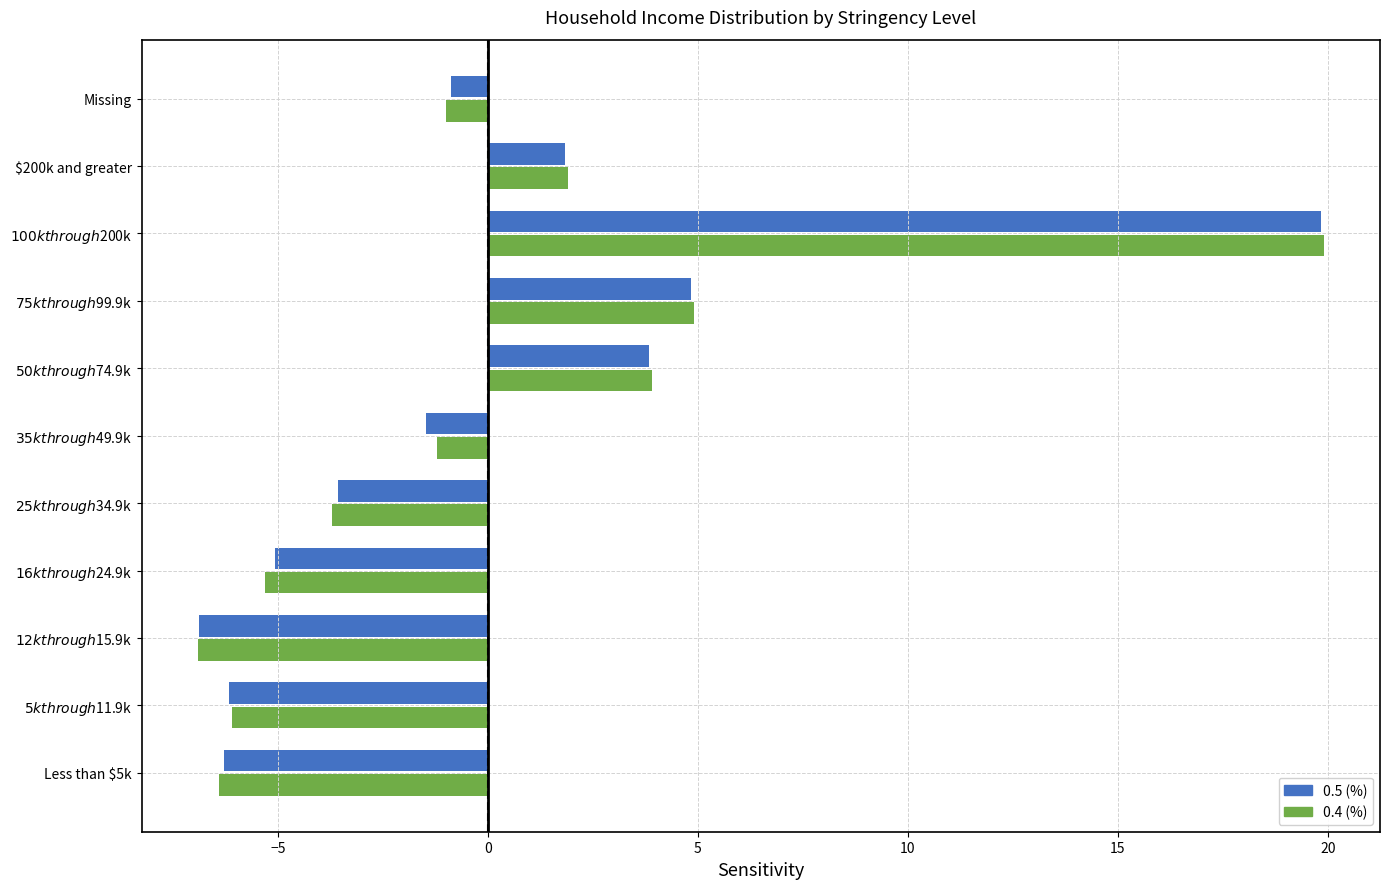

What is the sum of the 0.5 (%) values at Less than $5k and Missing?

-7.1